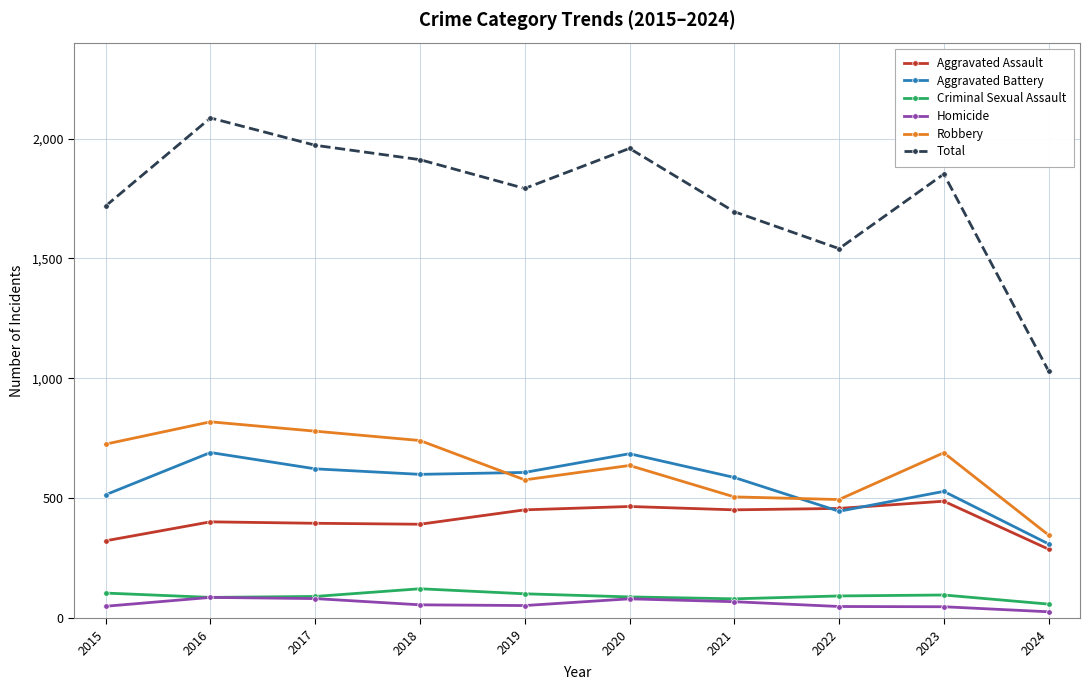

What is the difference between the Criminal Sexual Assault values at 2022 and 2018?

30